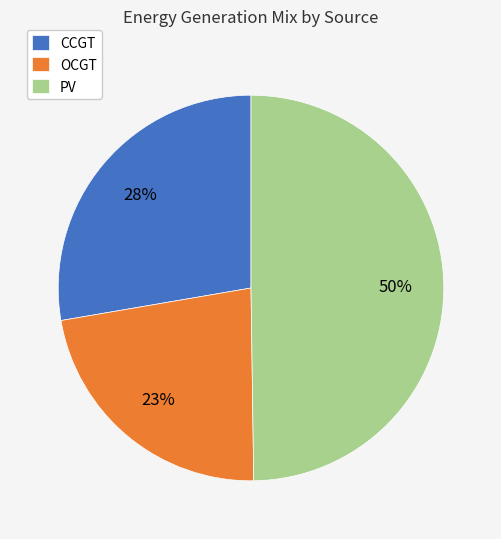

How many slices are in this pie chart?

3